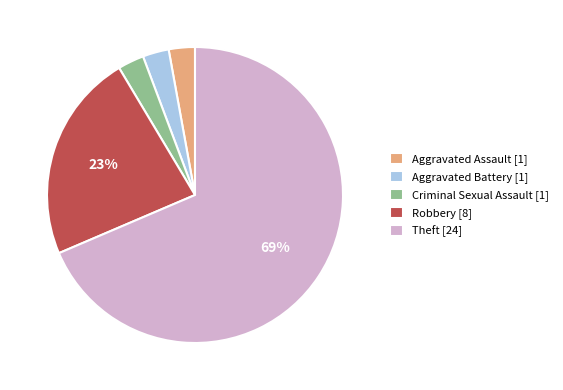

To the nearest percent, what is the combined percentage of Robbery and Aggravated Battery?

26%